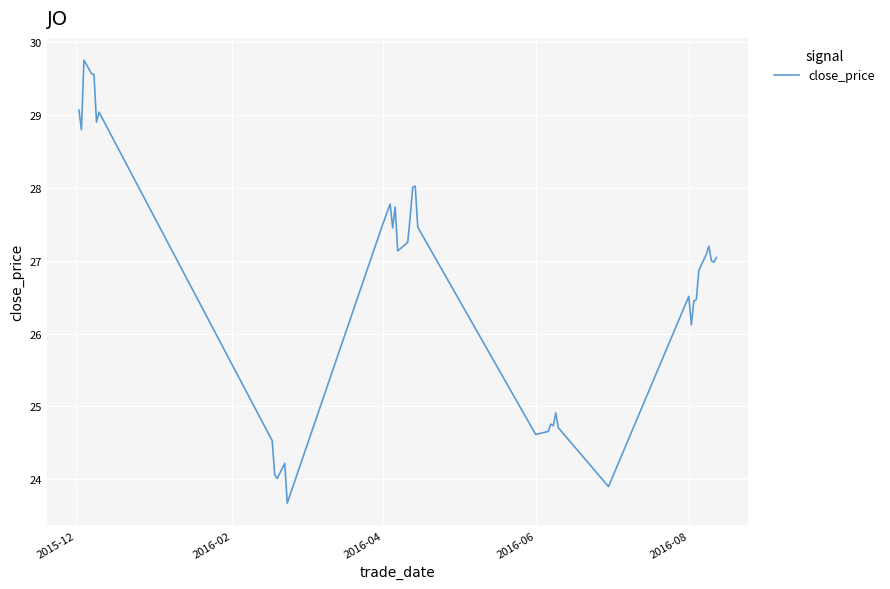

What is the difference between the maximum and minimum values?

6.1